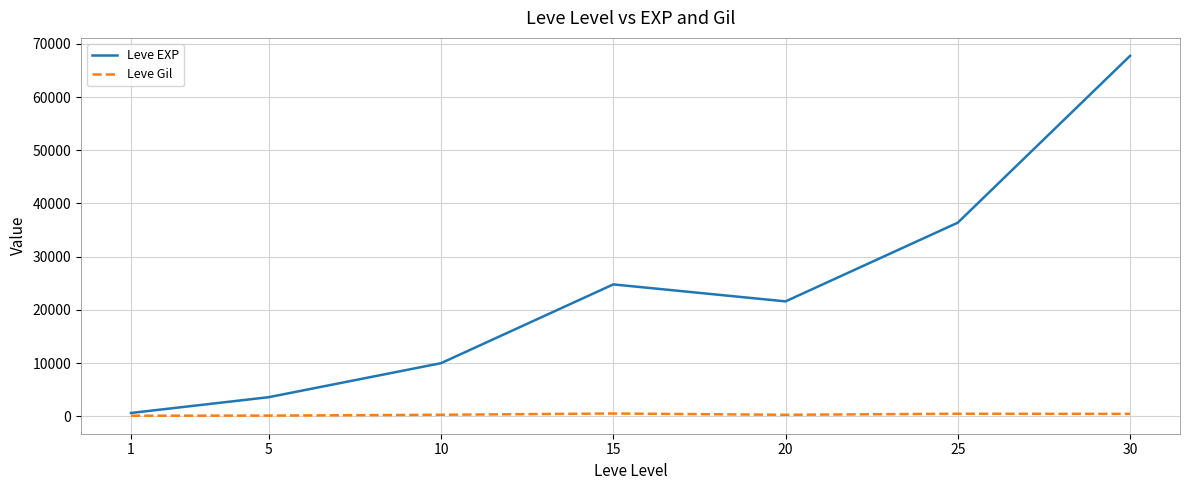

What is the maximum value for Leve EXP?

67730